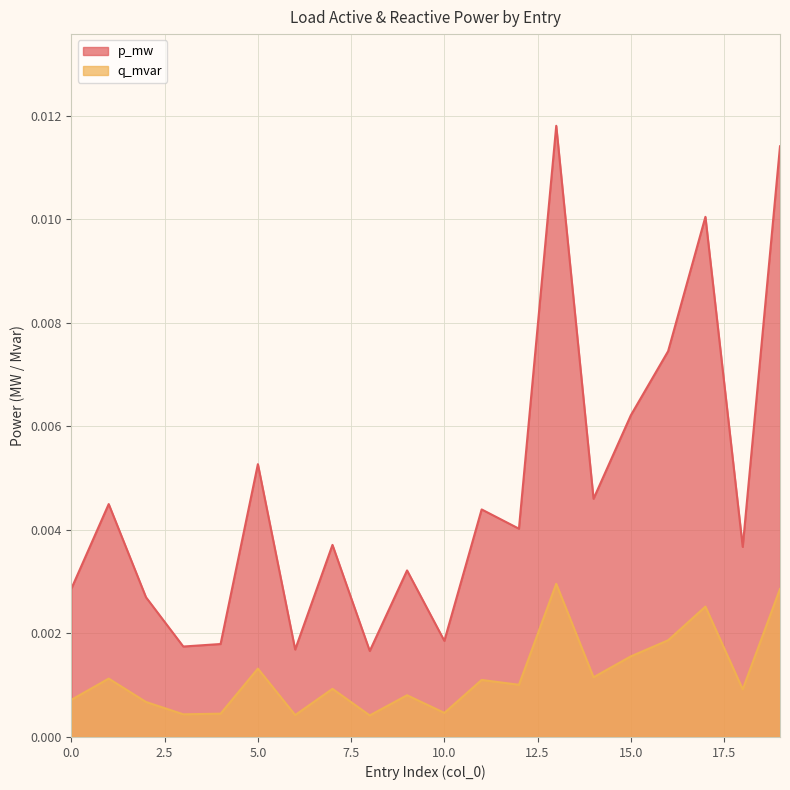

Rank the series by their maximum value, from highest to lowest.

p_mw, q_mvar